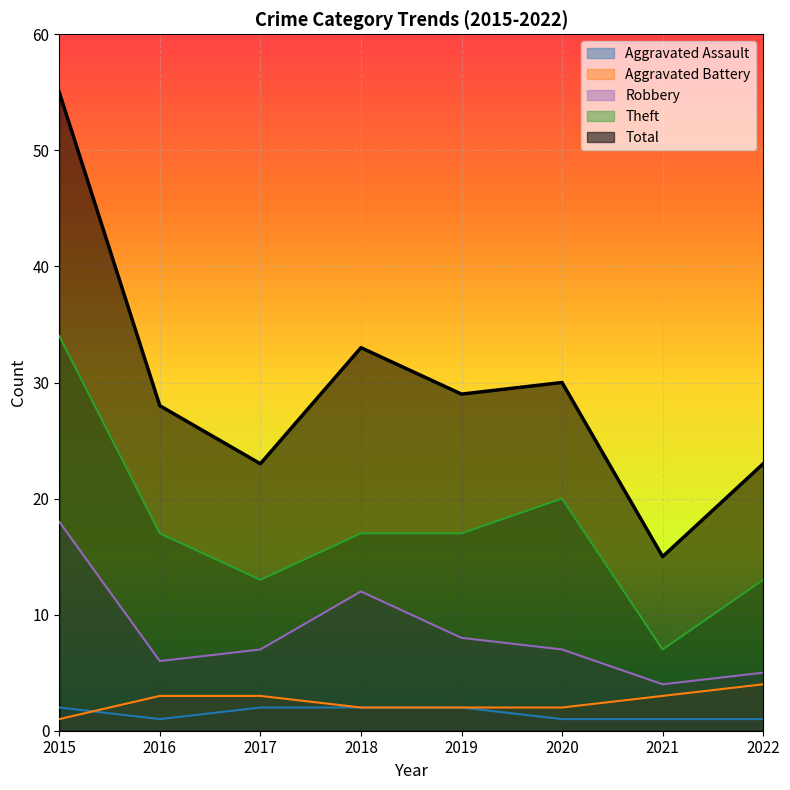

At which category does Aggravated Assault reach its first local valley?

2016